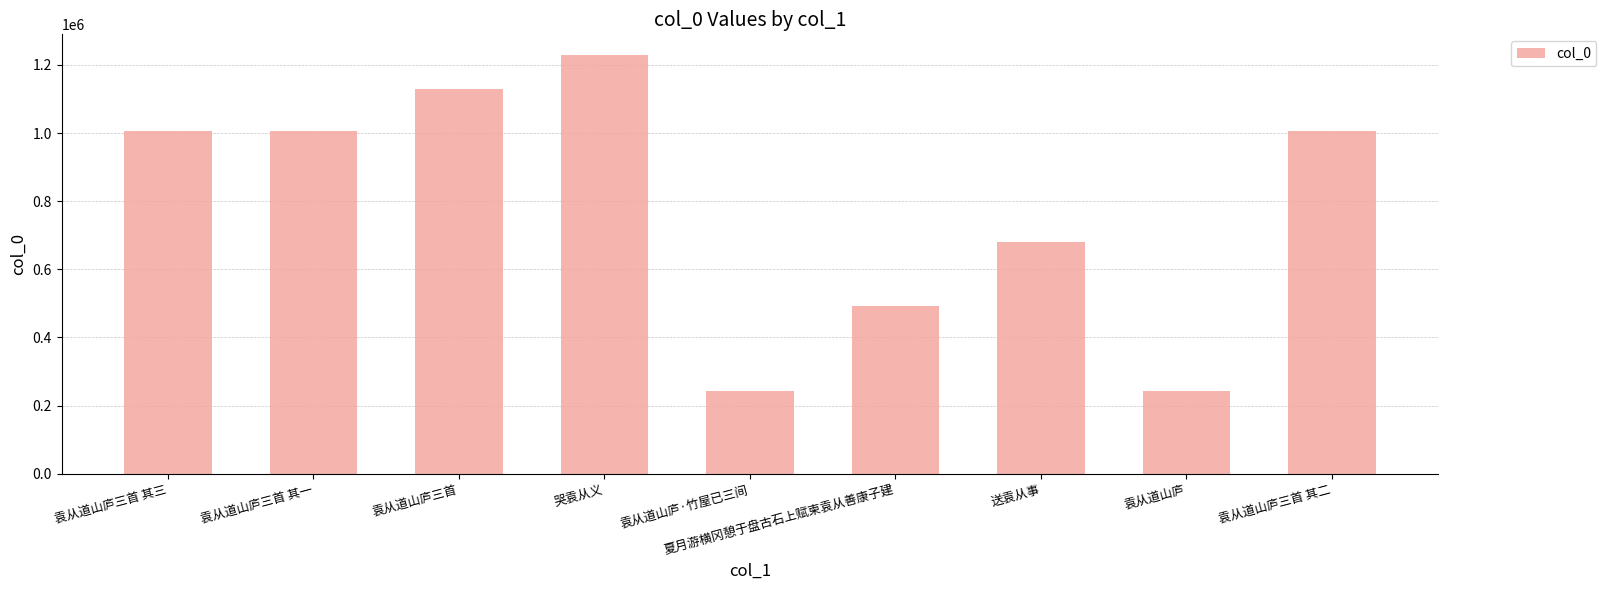

What is the difference between the maximum and minimum values?

986034